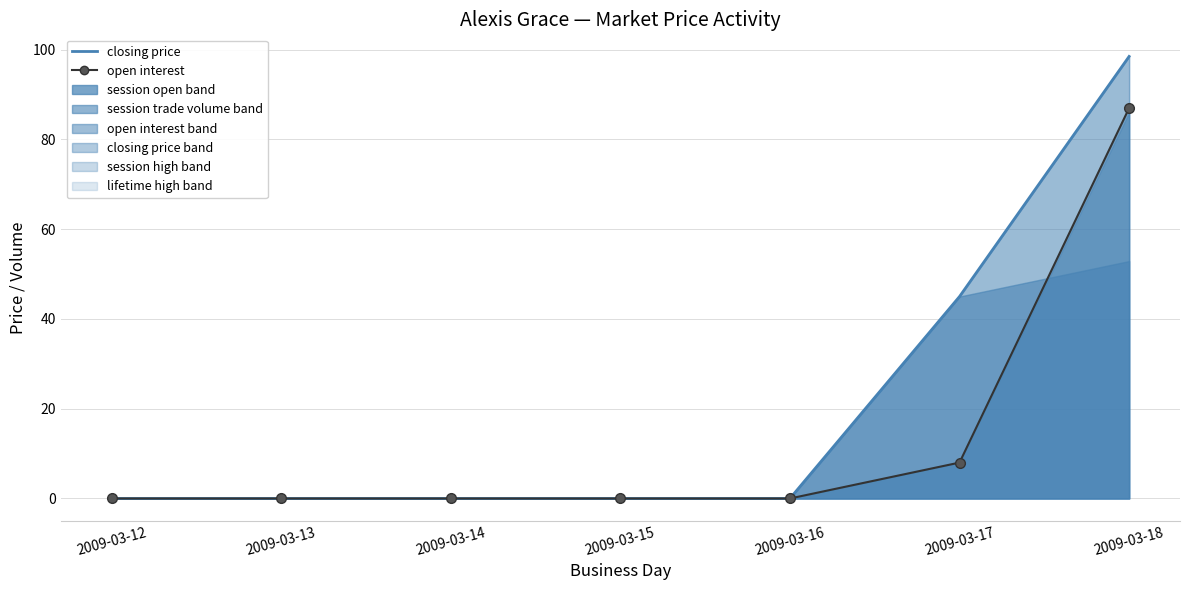

What is the maximum value for open interest?

87.0